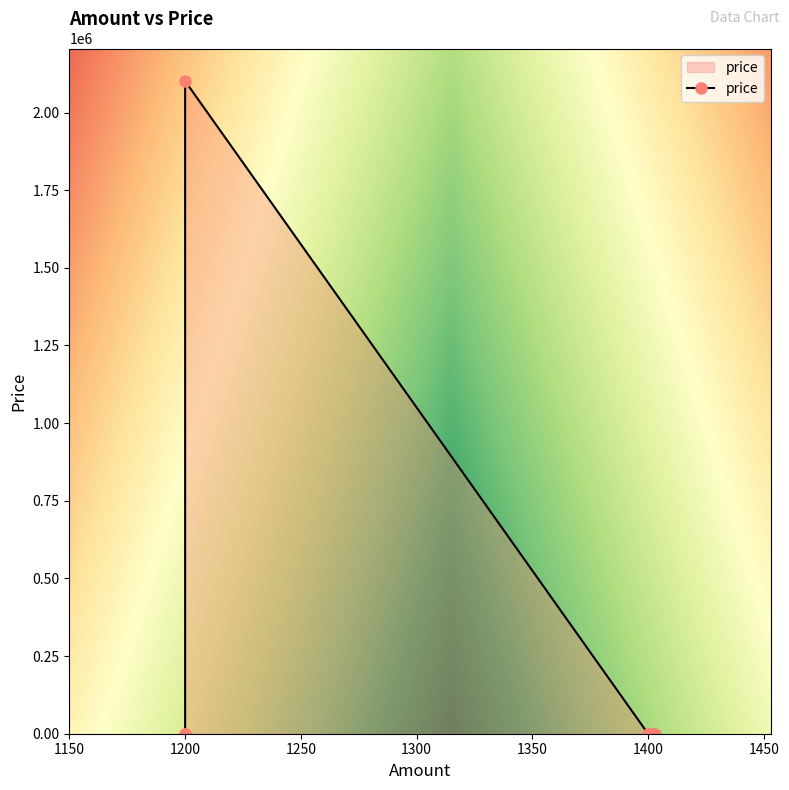

Reading left to right, transcribe all the data shown in this chart.

1200=40	1200=40	1200=2101212	1400=42	1401=43	1402=44	1403=45